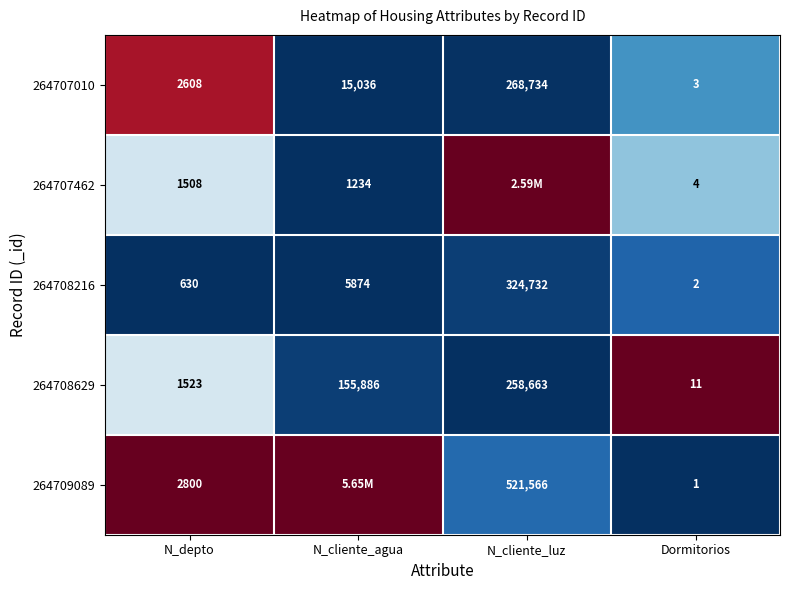

What is the spread (max minus min) of values at N_depto?

2170